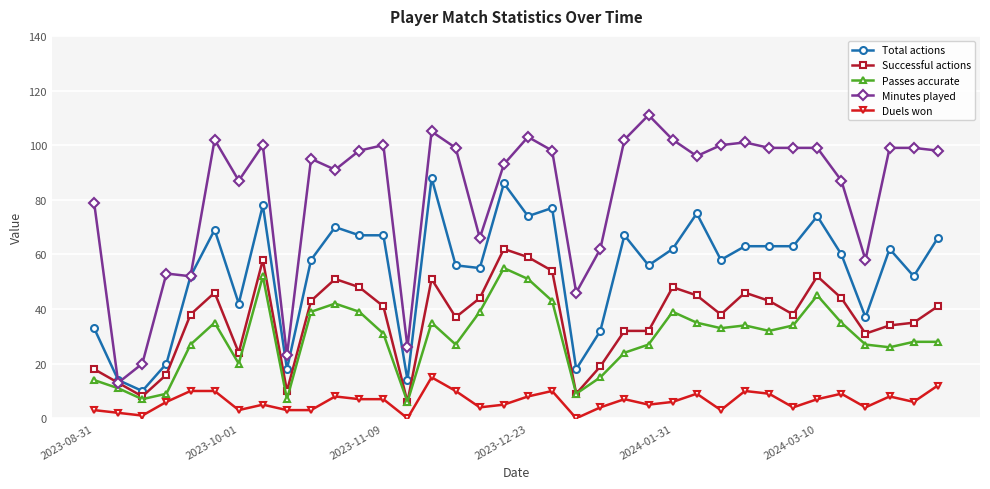

True or false: Duels won and Passes accurate cross at least once.

False